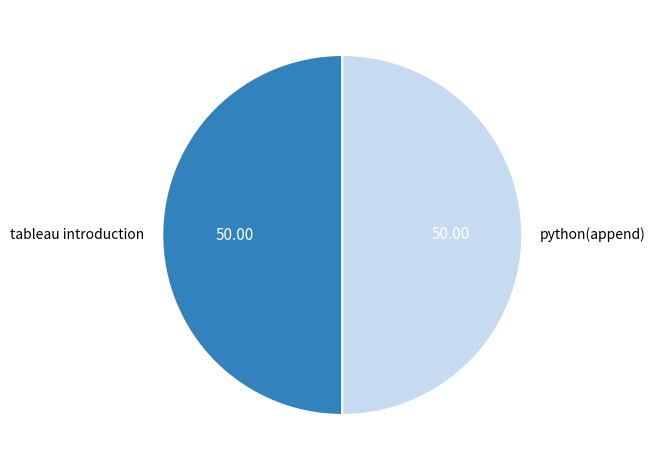

Do python(append) and tableau introduction together represent more than half of the pie?

Yes